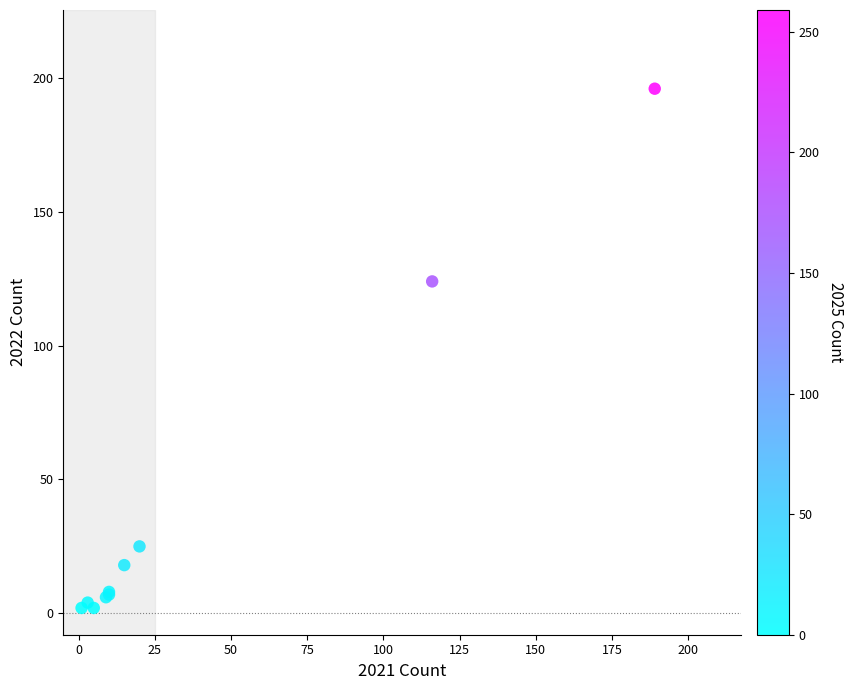

What Y value in the scatter plot is closest to 99?

124